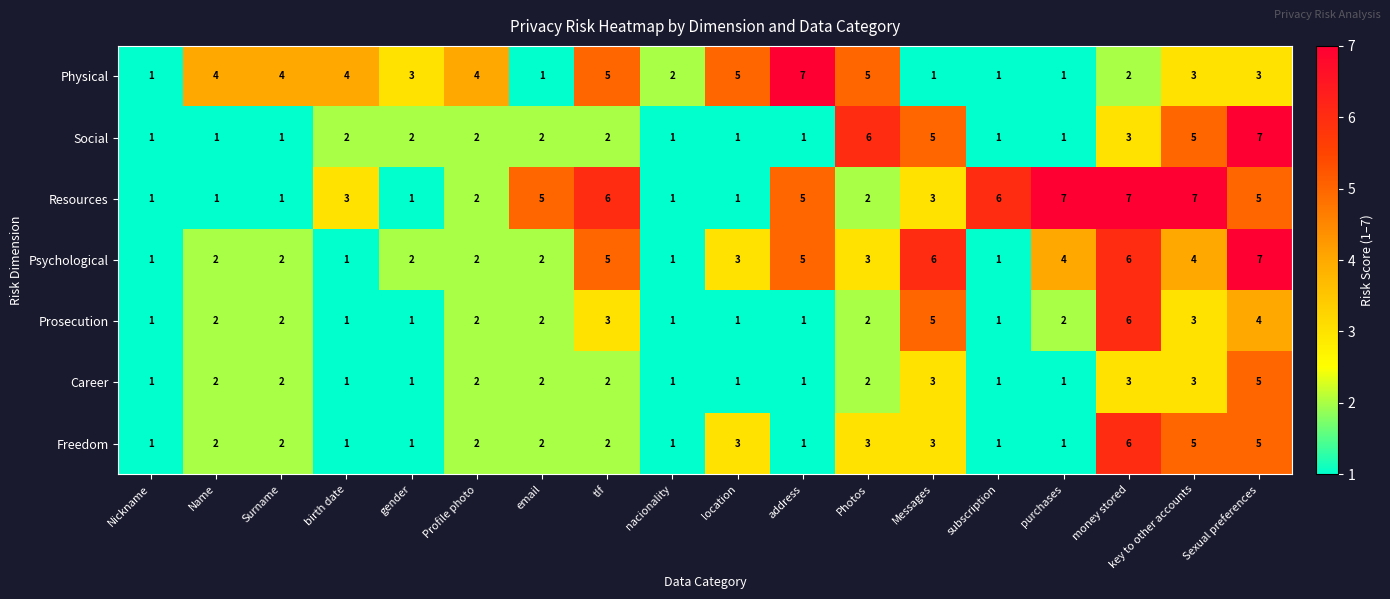

What is the total value across all series at gender?

11